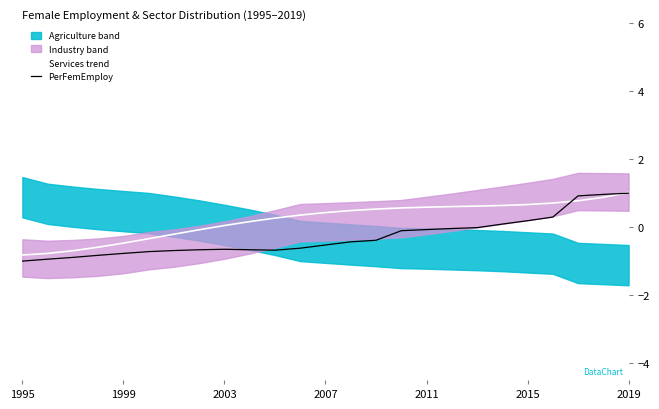

The value of PerFemEmploy at 2019 is 0.3. True or false?

False